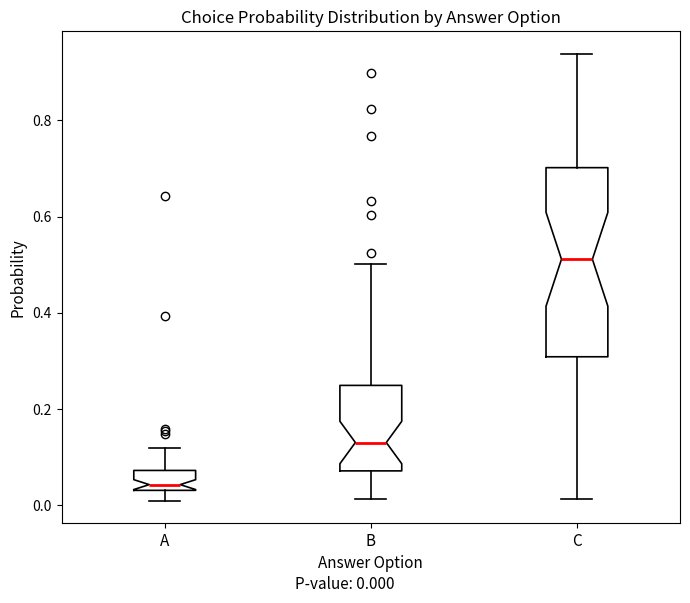

Where does the median line of the box for B sit on the y-axis? The values are not printed on the chart, so give them approximately, as read against the axis.

0.14